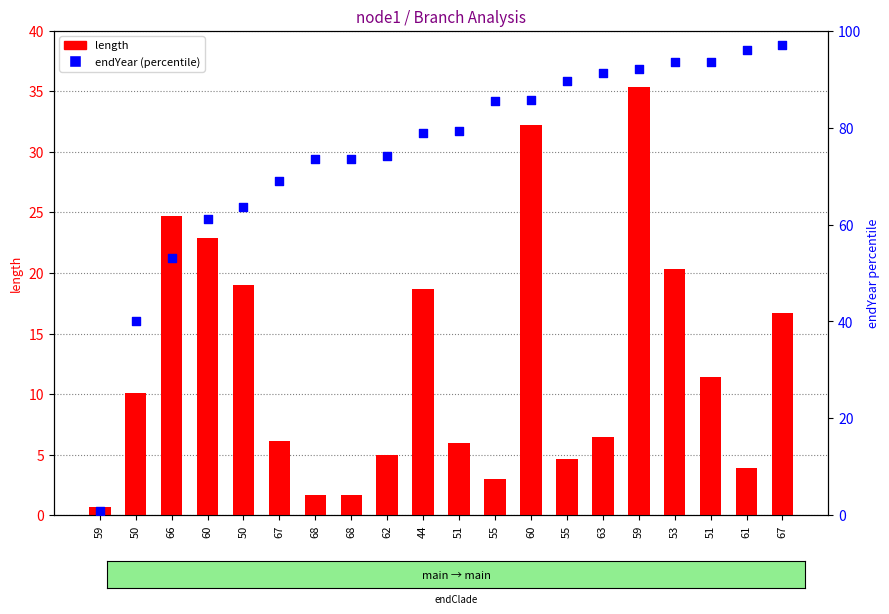

Which series reaches the maximum Y coordinate?

endYear (percentile)